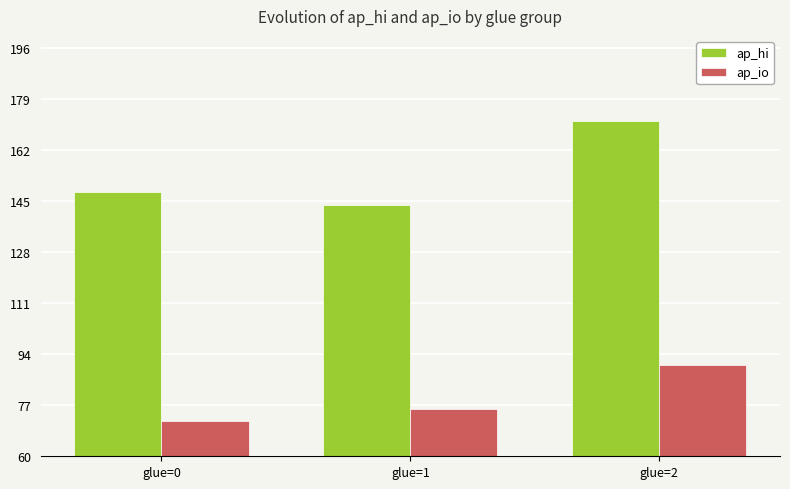

Reading right to left, extract all data points from this chart.

ap_hi: 171.5	143.8	147.9
ap_io: 90.5	75.7	71.6